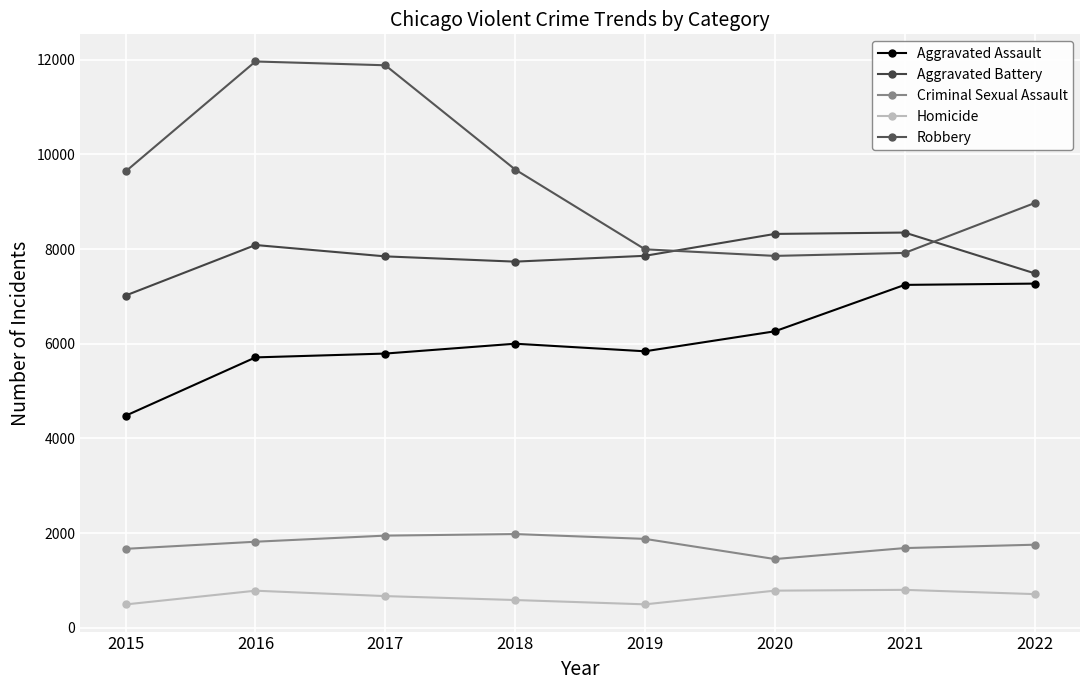

True or false: Homicide and Aggravated Assault intersect in this chart.

False